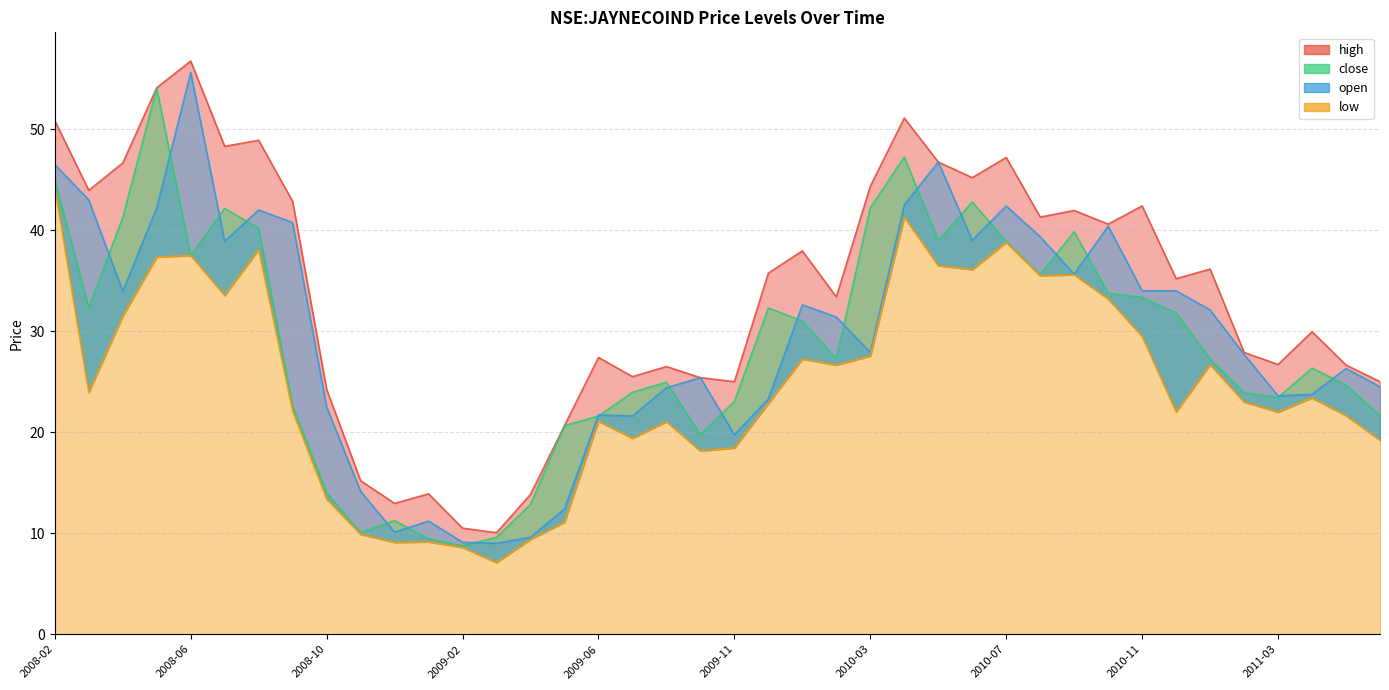

In low, how many points are lower than both neighbors (excluding endpoints)?

11